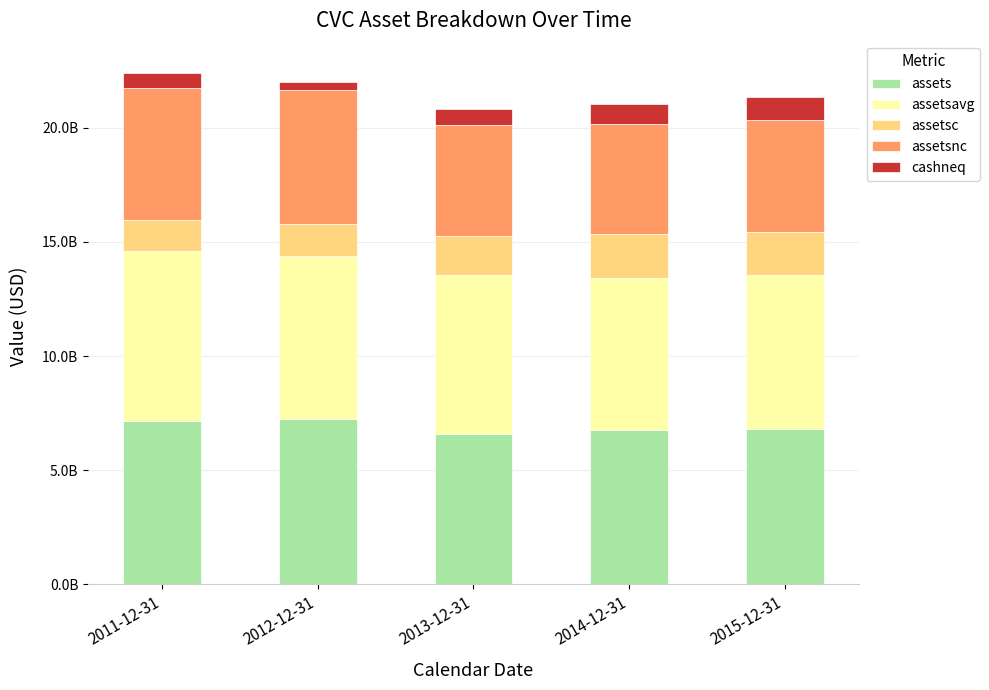

Does the chart contain any negative values?

No